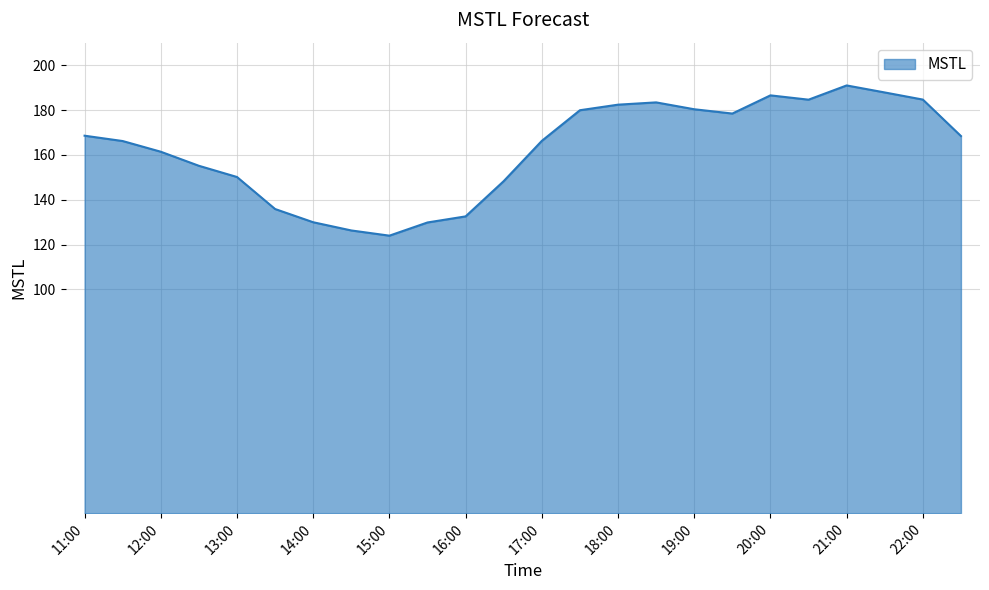

What is the minimum value shown in the chart?

124.0